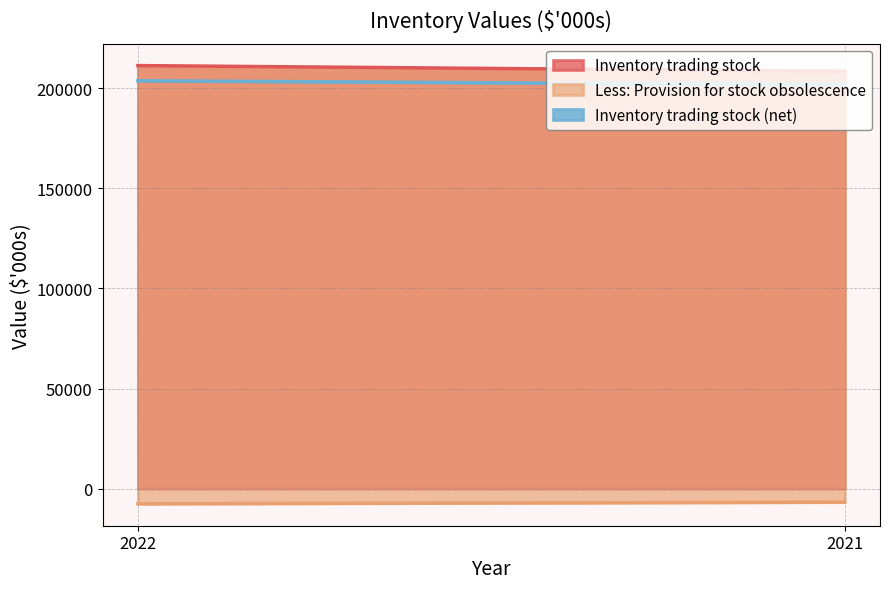

True or false: Less: Provision for stock obsolescence has a value of -6747 at 2021.

True